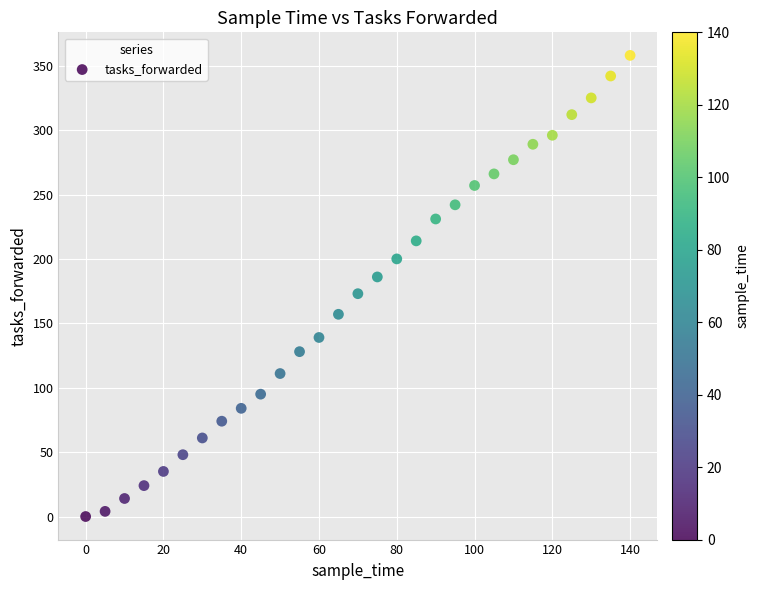

What is the range of X values (max minus min)?

140